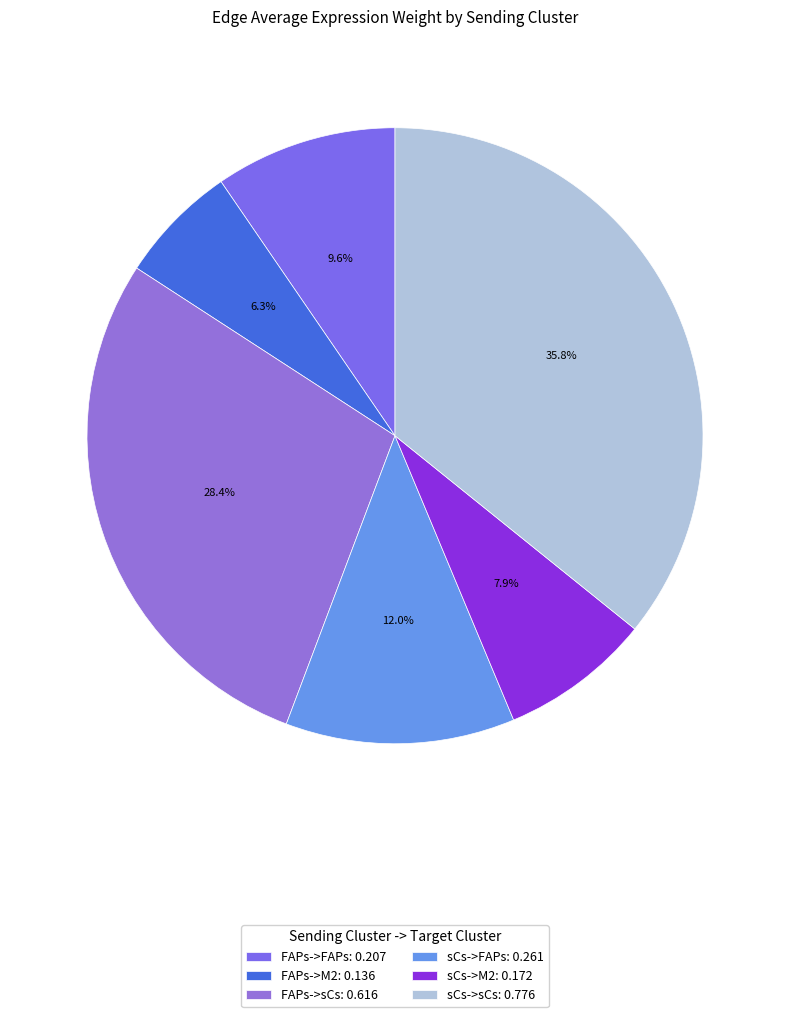

To the nearest percent, what portion does sCs->FAPs represent?

12%